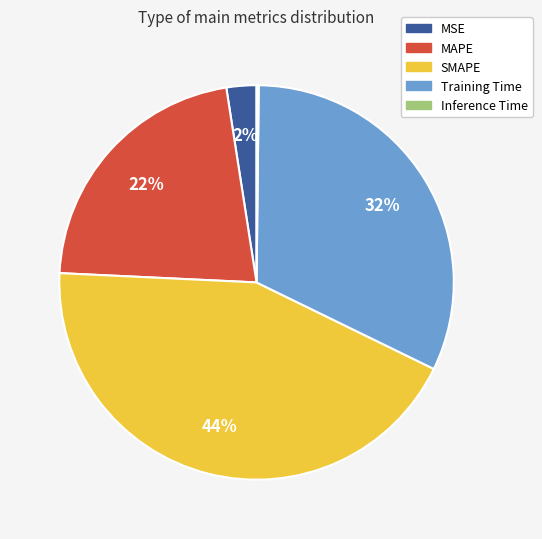

Is it true that MAPE is 22% of the pie?

True